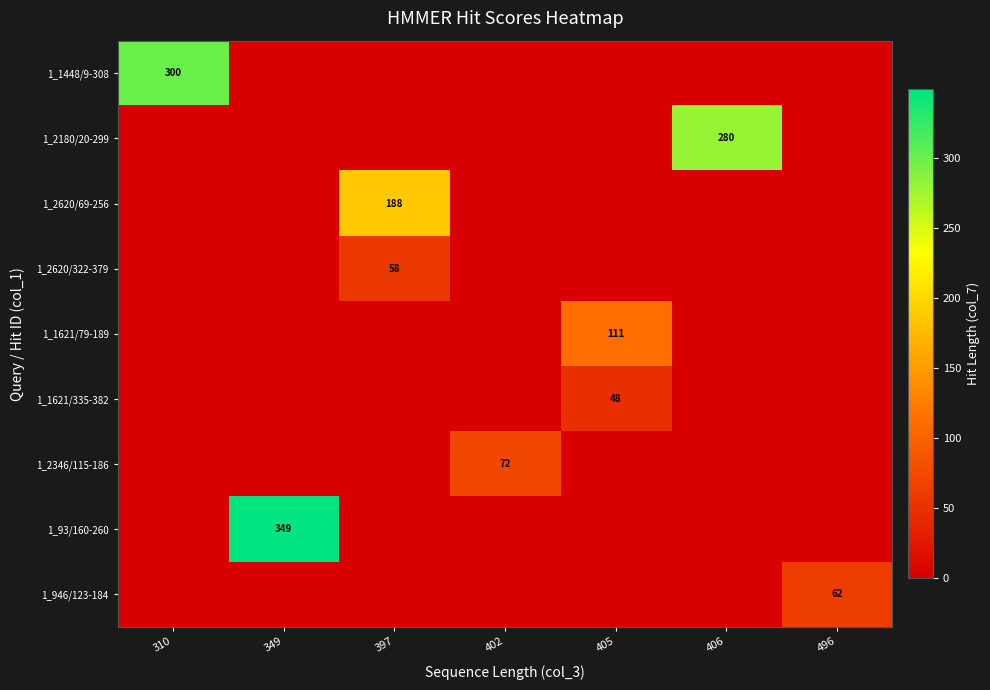

The 1_2620/322-379 series shows 58 at 397. True or false?

True